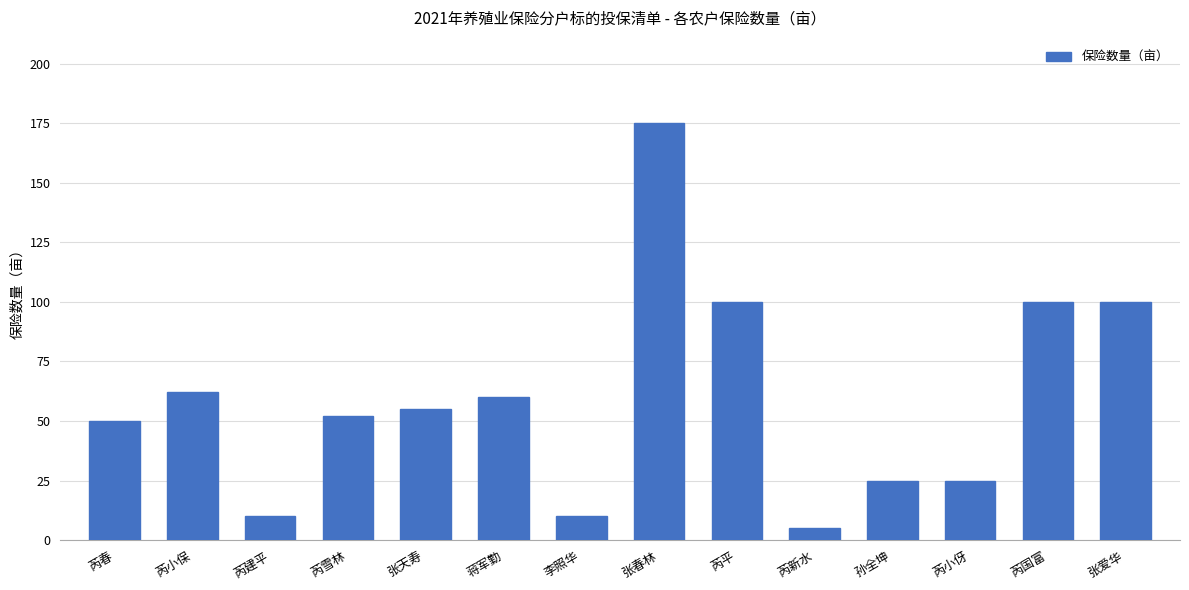

Reading left to right, what are all the values shown in this chart?

芮春=50	芮小保=62	芮建平=10	芮雪林=52	张天寿=55	蒋军勤=60	李照华=10	张春林=175	芮平=100	芮新水=5	孙全坤=25	芮小伢=25	芮国富=100	张爱华=100